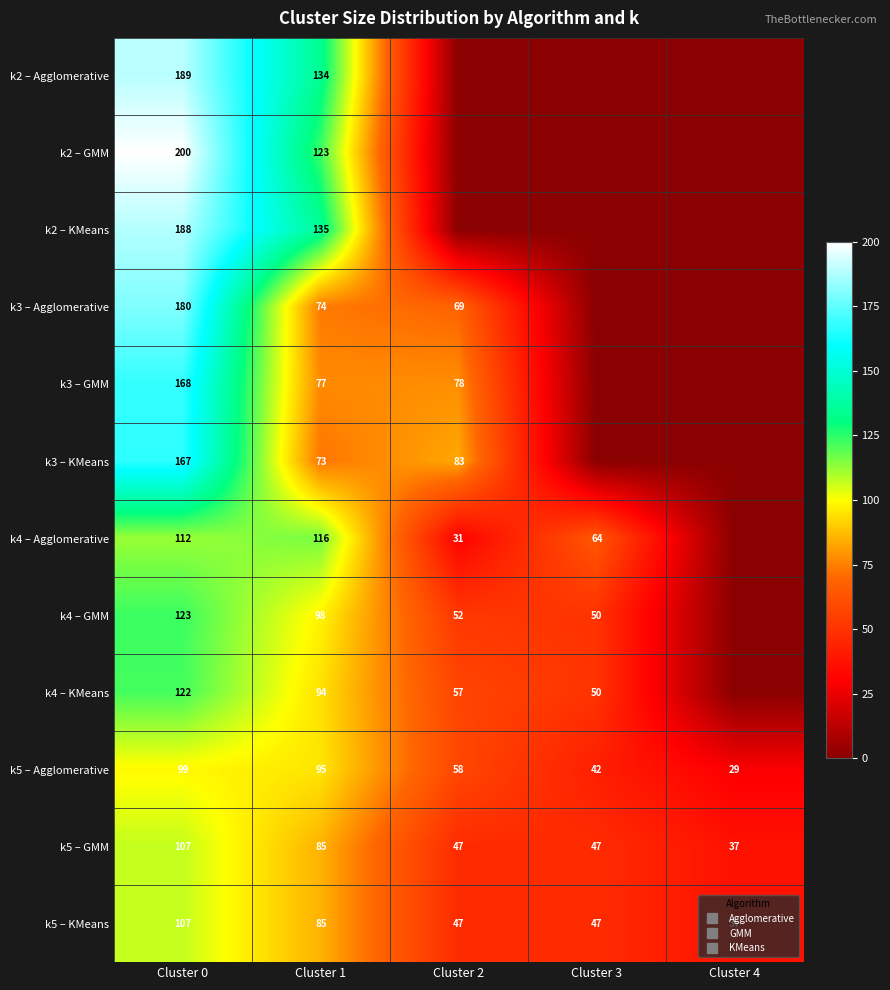

Which has a higher value, Cluster 2 or Cluster 4?

Cluster 2